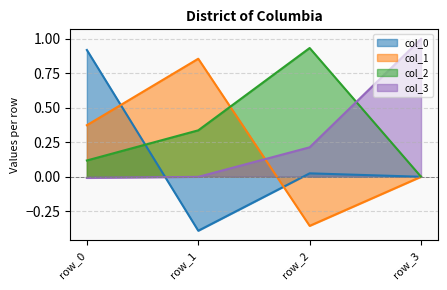

At how many categories does at least one series exceed 0?

4